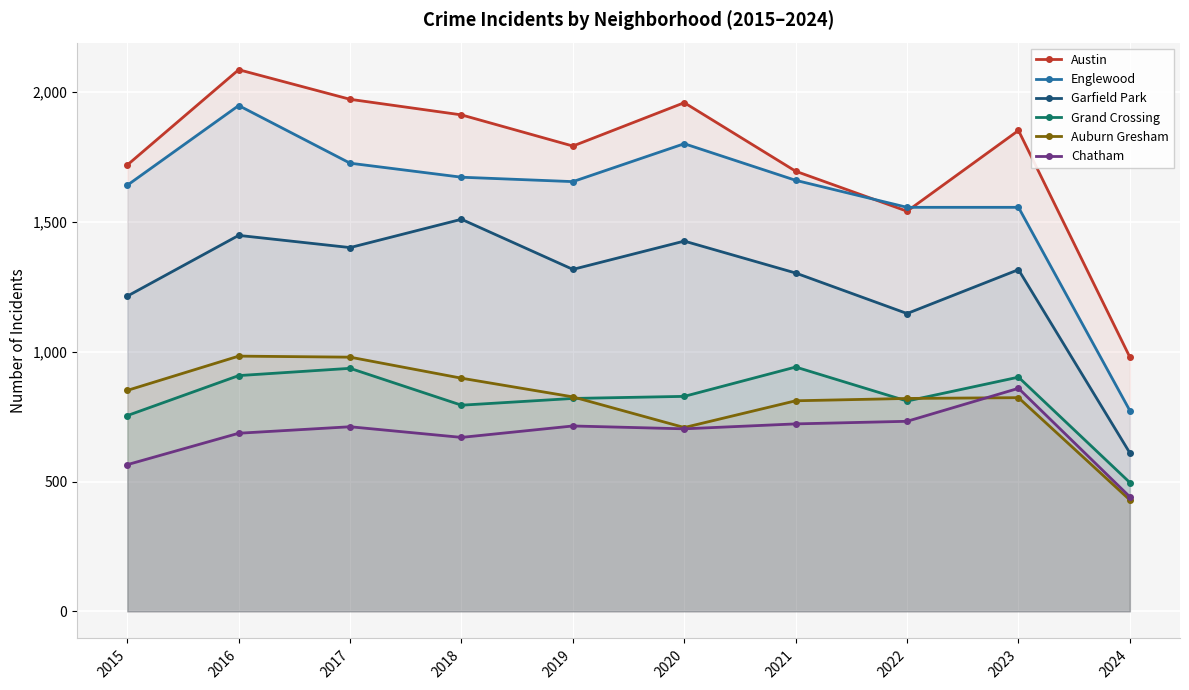

At which category does the chart reach its peak across all series?

2016